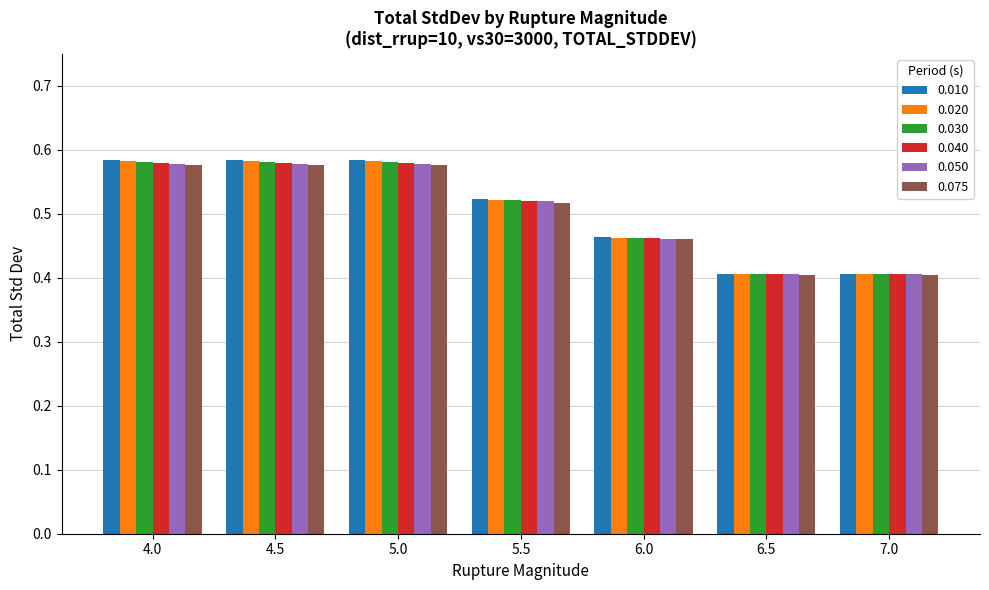

The value of 0.020 at 6.5 is 0.4. True or false?

True